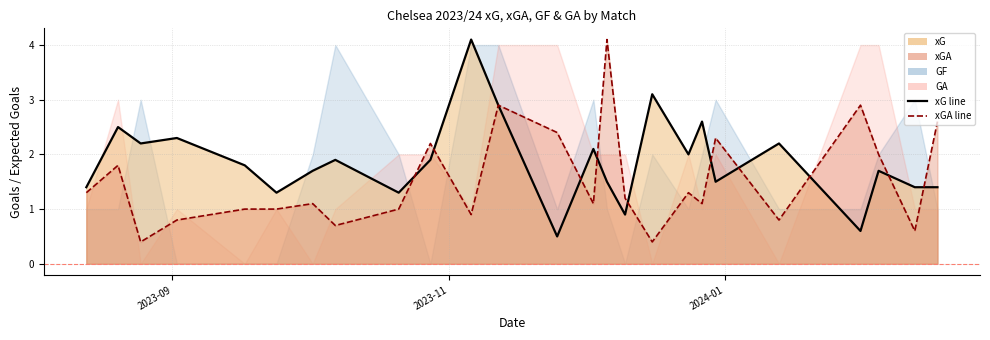

Does the chart display data point markers on the line(s)?

No